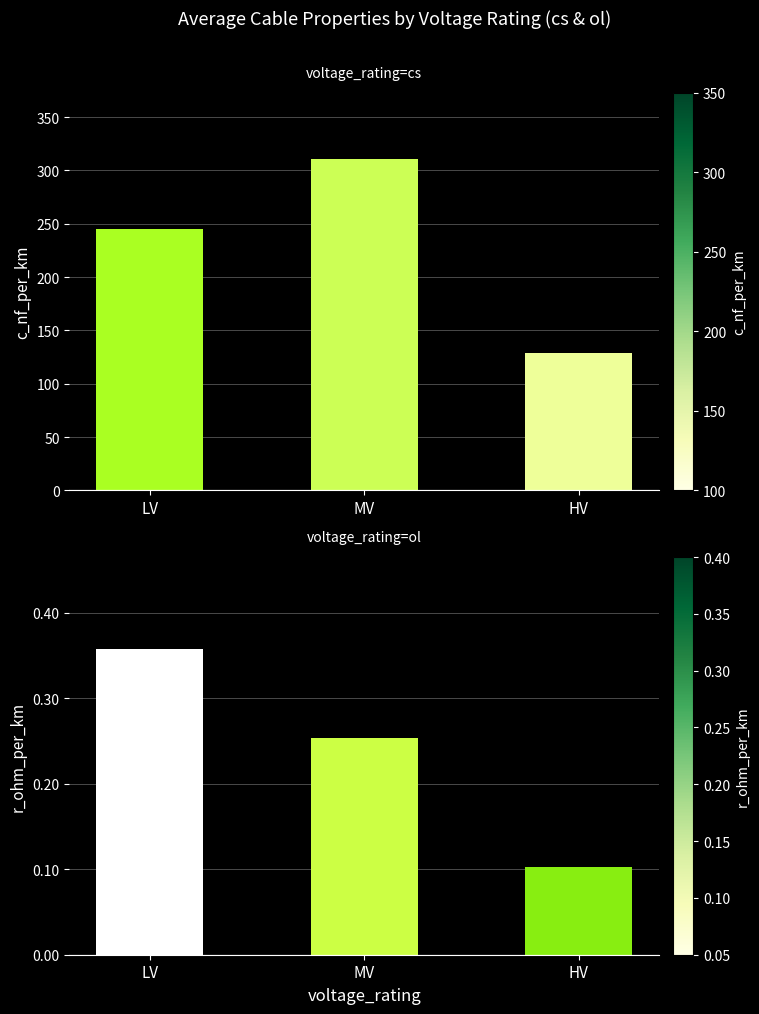

True or false: c_nf_per_km has a value of 310.8 at MV.

True